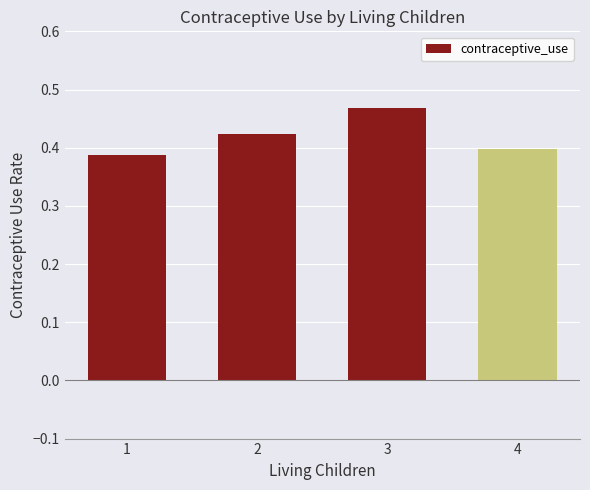

True or false: the data shows 0.4 at 1.

True